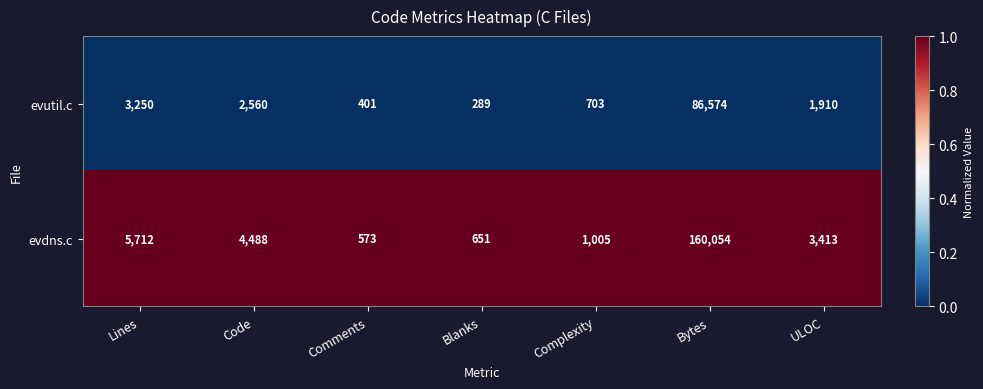

What is the spread (max minus min) of values at ULOC?

1503